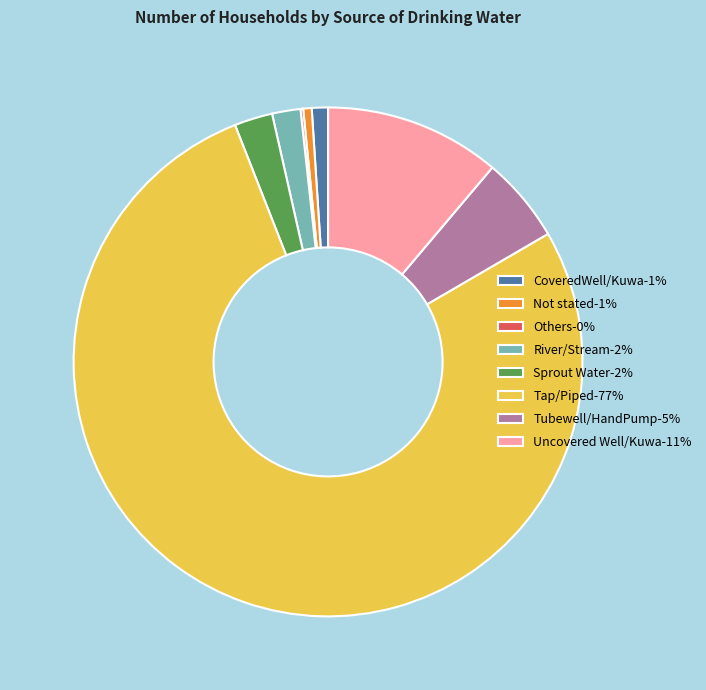

Combined, do Not stated-1% and River/Stream-2% account for over 50%?

No